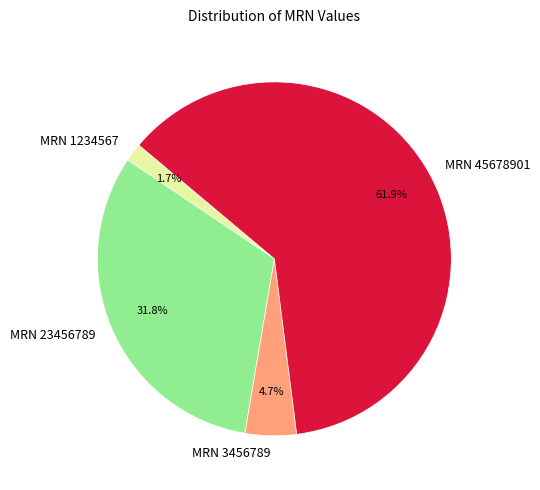

To the nearest percent, what is the combined percentage of MRN 1234567 and MRN 45678901?

64%